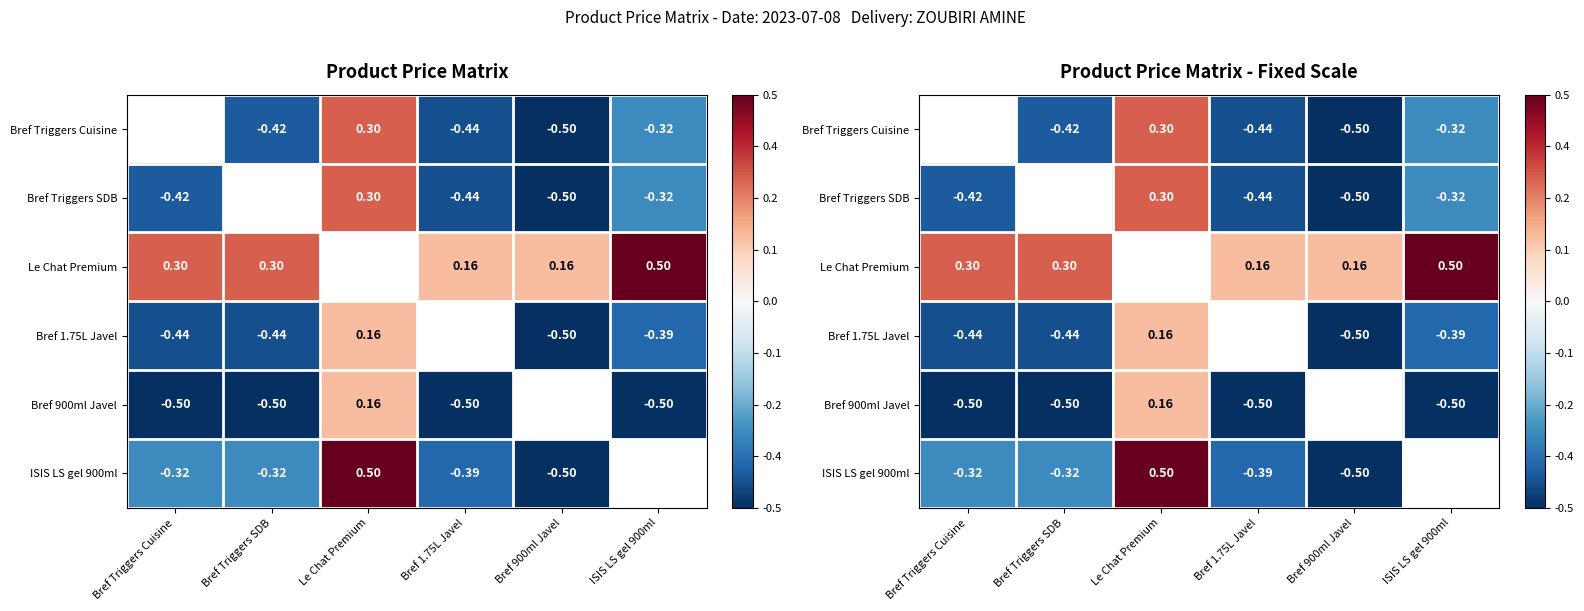

What is the highest value of the Le Chat Premium series?

0.5